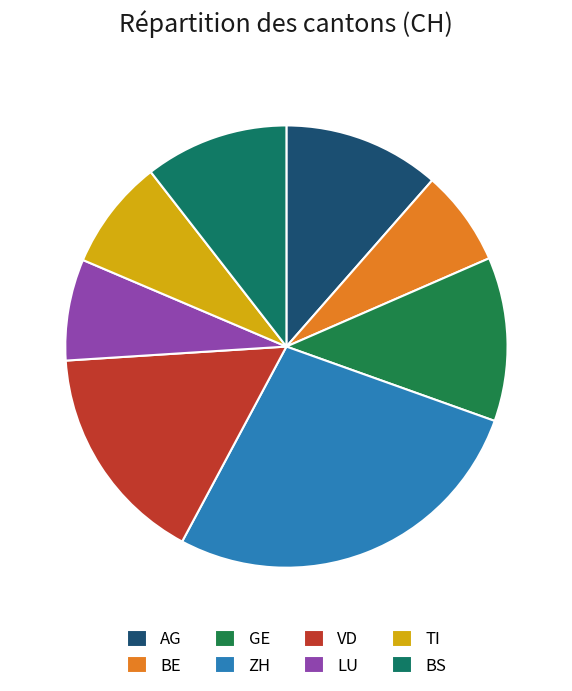

What is the ratio of the value at ZH to the value at VD?

1.7